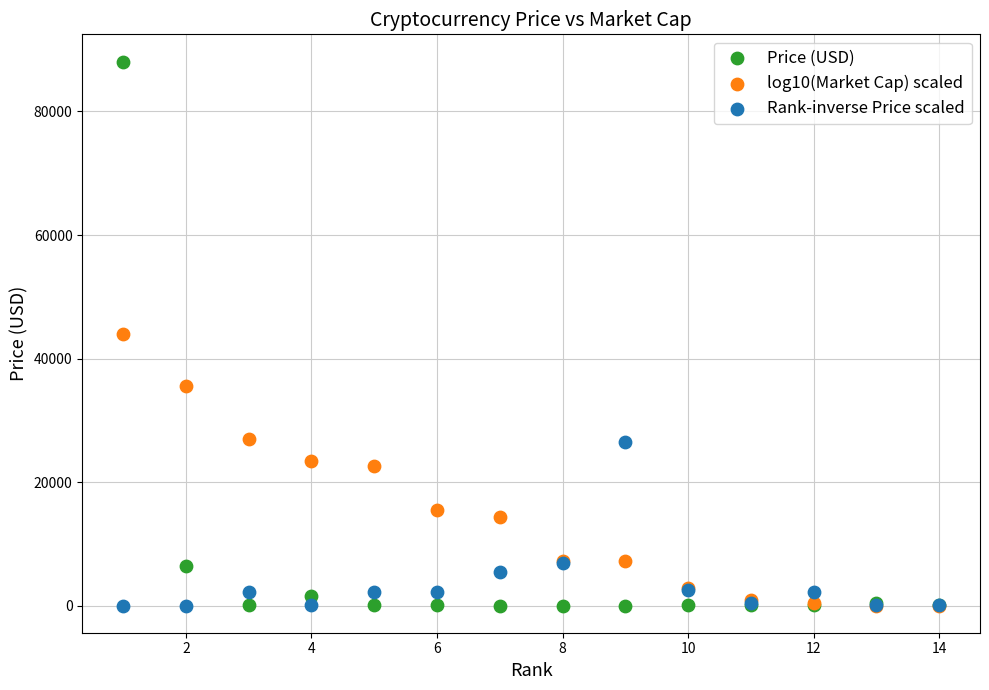

In the Rank-inverse Price scaled series, what Y value is closest to 13213?

6815.5